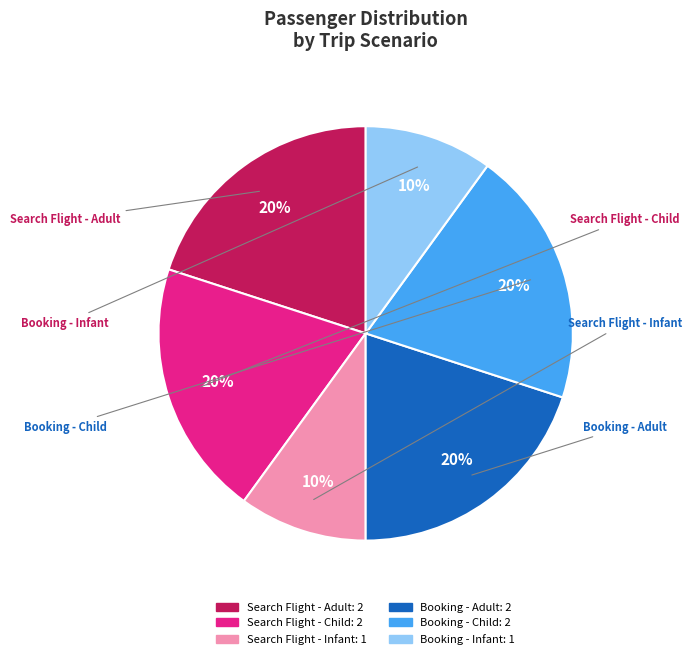

Is there a majority slice in this chart?

No